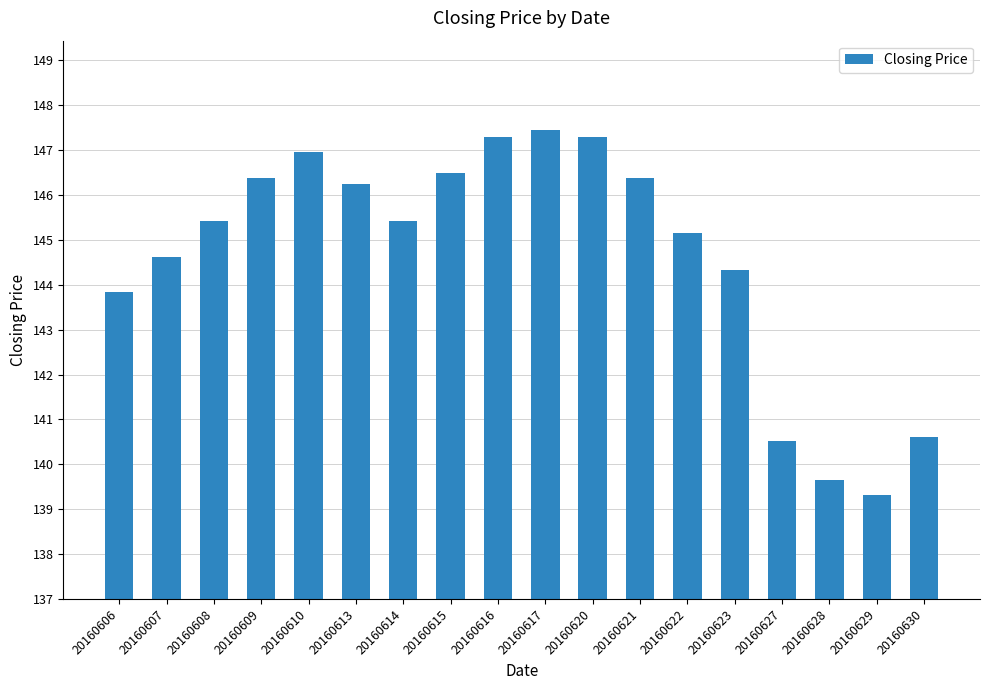

What is the smallest value displayed?

139.3